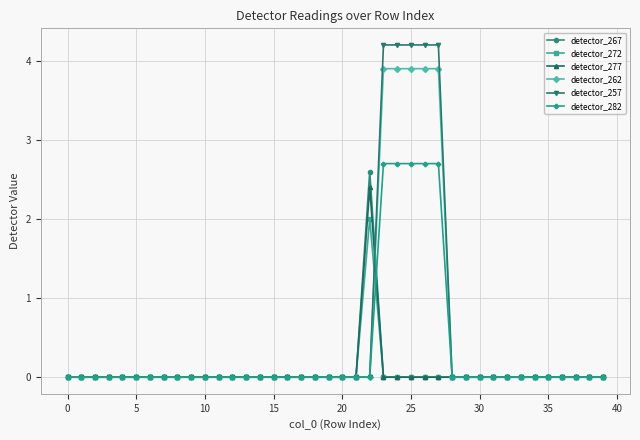

Is this an area chart (filled region under the line)?

No